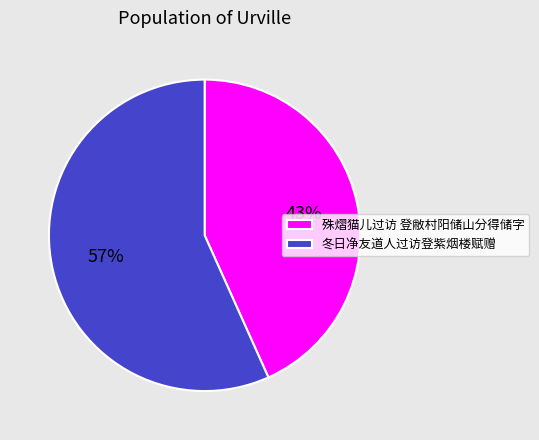

What percentage is the 殊熠猫儿过访 登敝村阳储山分得储字 slice, to the nearest percent?

43%